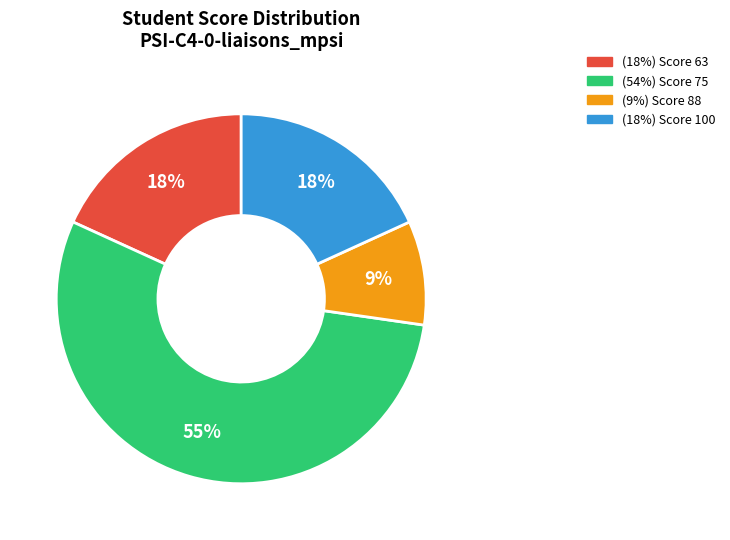

To the nearest percent, what is the average slice percentage?

25%